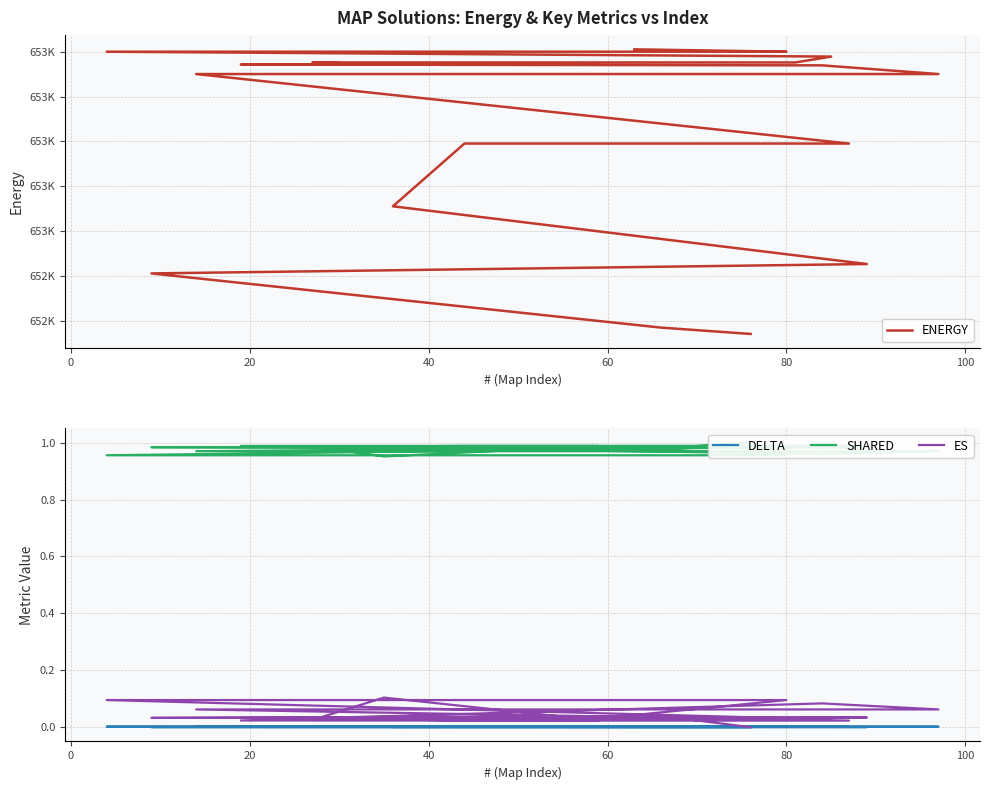

How many SHARED values are between 0 and 1?

20